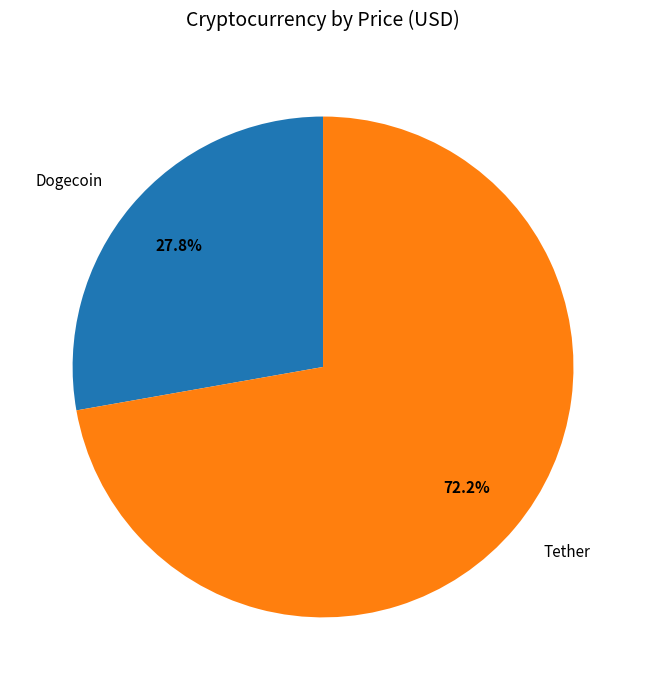

How many segments does this pie chart have?

2